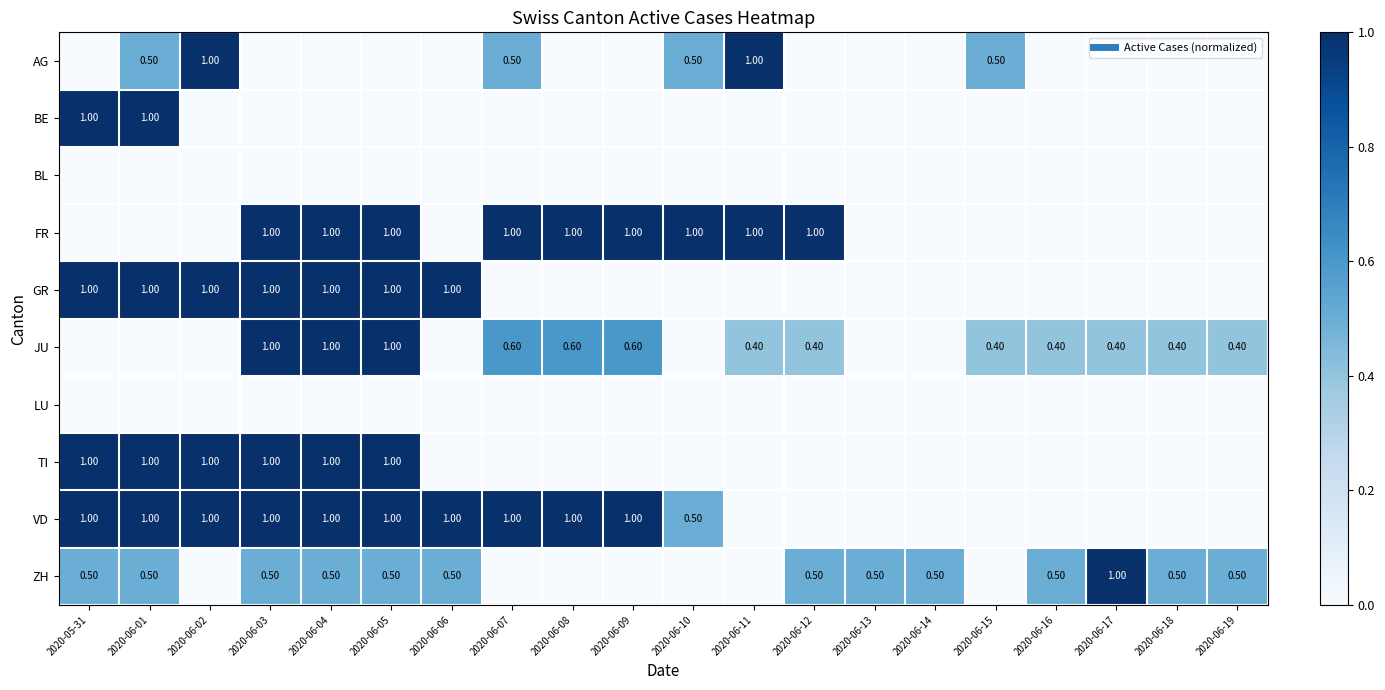

At which label is BE closest to 0?

2020-06-02